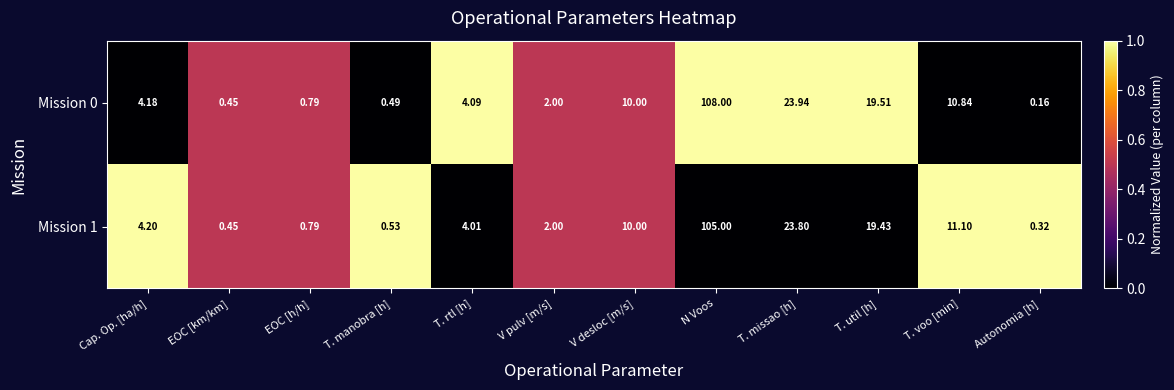

At which category is the sum across all series the highest?

N Voos